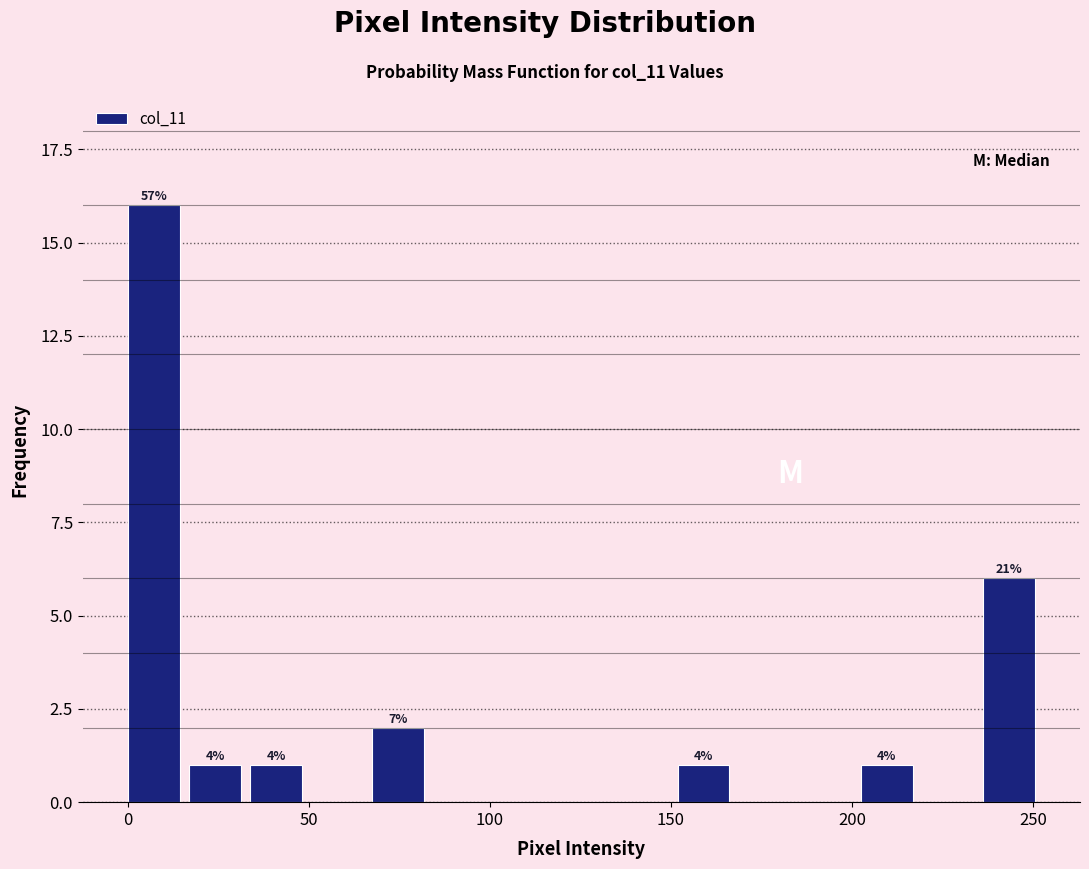

Around what value on the x-axis is the tallest bar? Give the approximate position of its centre, as read against the axis.

5